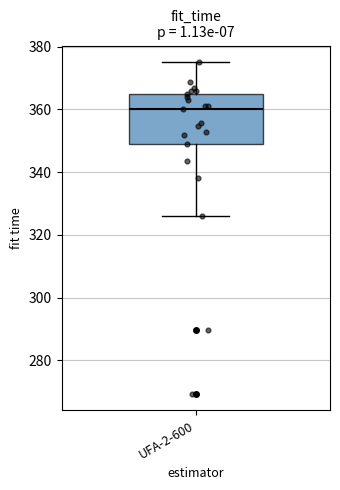

Where does the lower whisker of the box for UFA-2-600 end on the y-axis? The values are not printed on the chart, so give them approximately, as read against the axis.

326